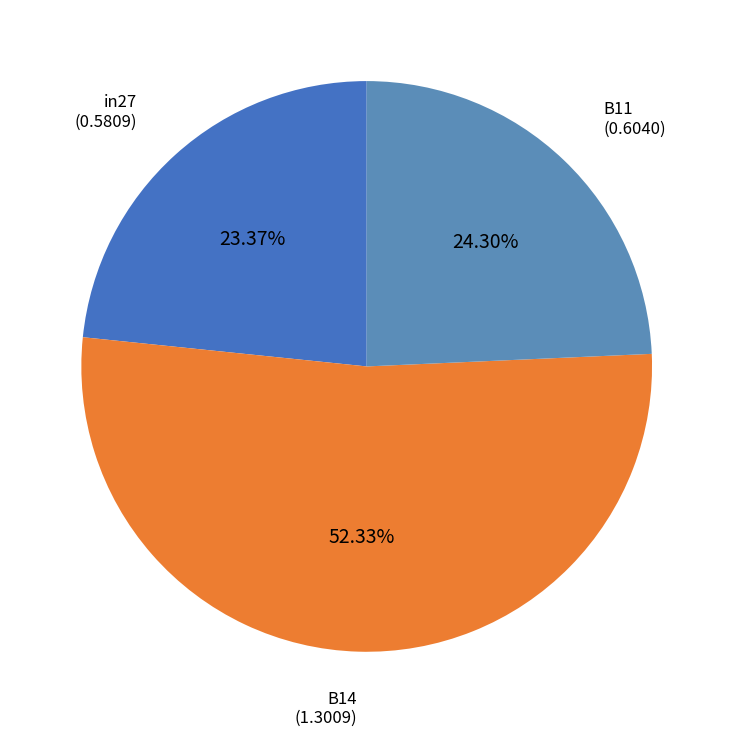

What percentage is the B14 slice, to the nearest percent?

52%